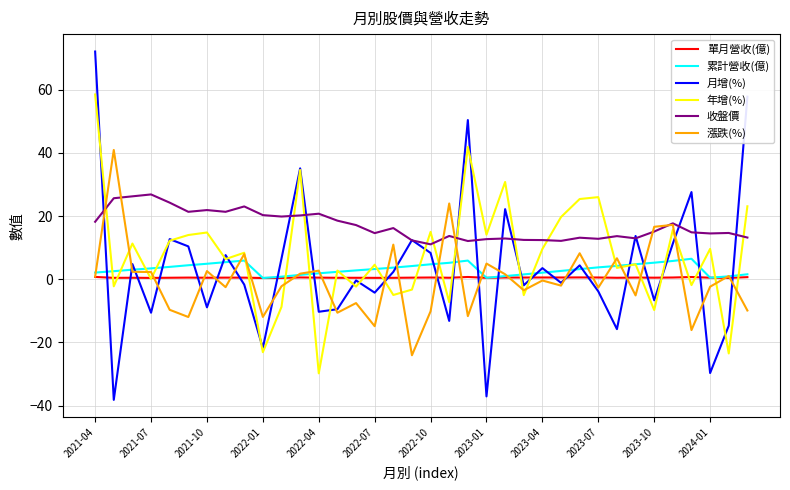

What is the highest value of the 累計營收(億) series?

6.5